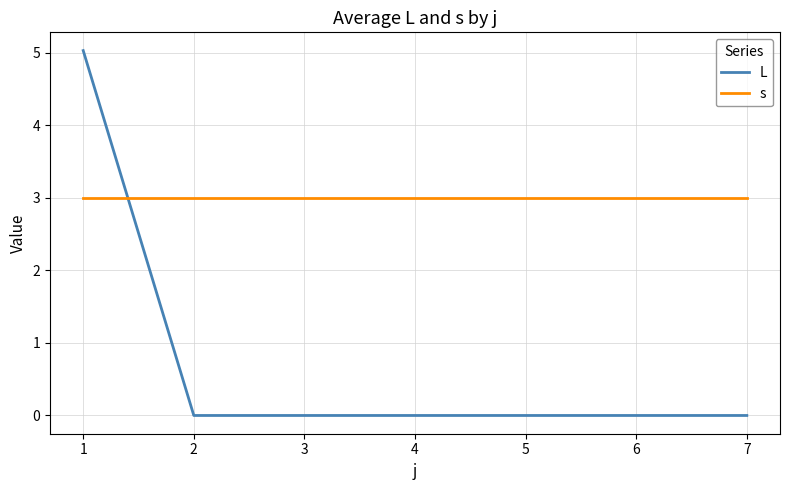

What is the approximate value of L at 1?

5.0